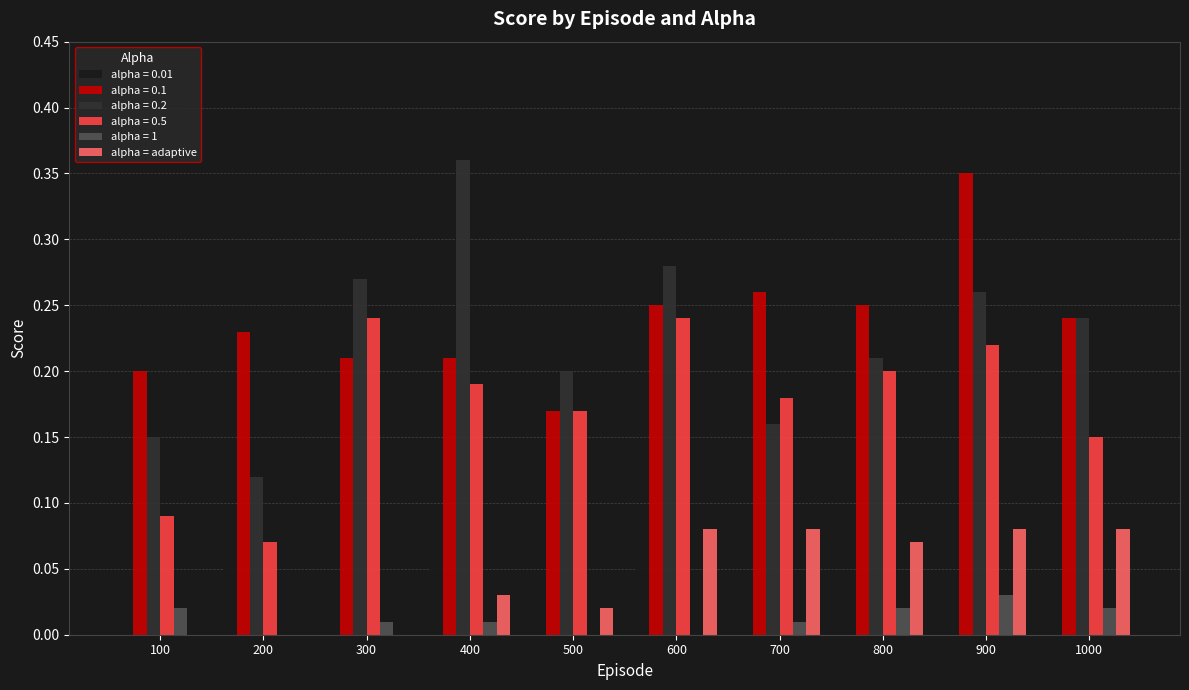

Which series changed the most between 200 and 800?

alpha = 0.5